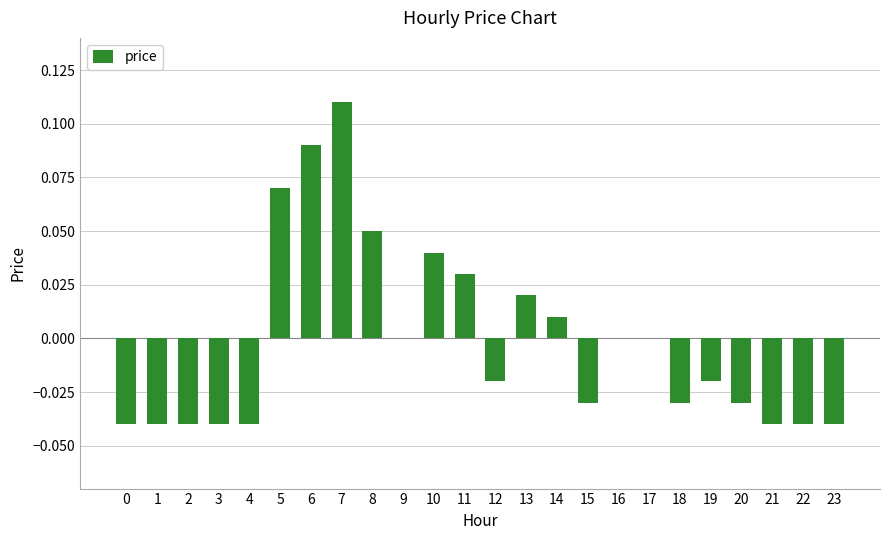

The value at 10 is 0.1. True or false?

False